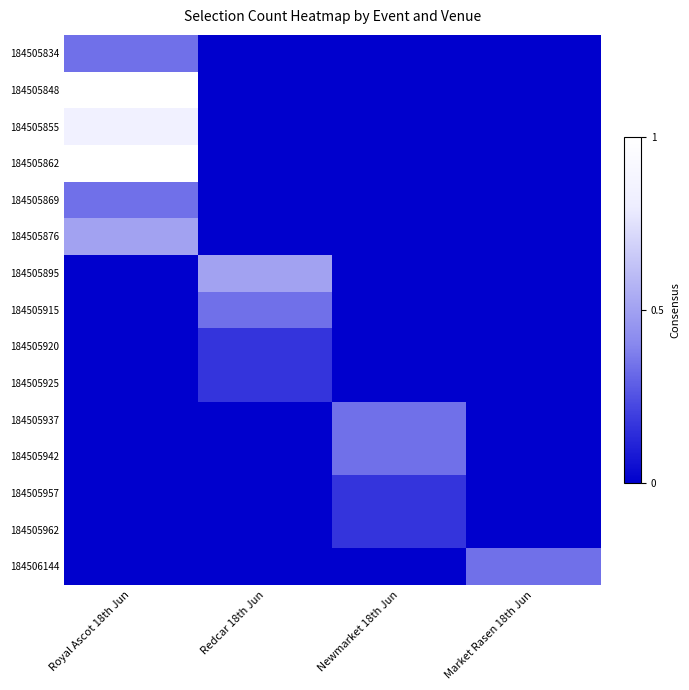

At Market Rasen 18th Jun, list the series in order from smallest to largest.

184505834, 184505848, 184505855, 184505862, 184505869, 184505876, 184505895, 184505915, 184505920, 184505925, 184505937, 184505942, 184505957, 184505962, 184506144